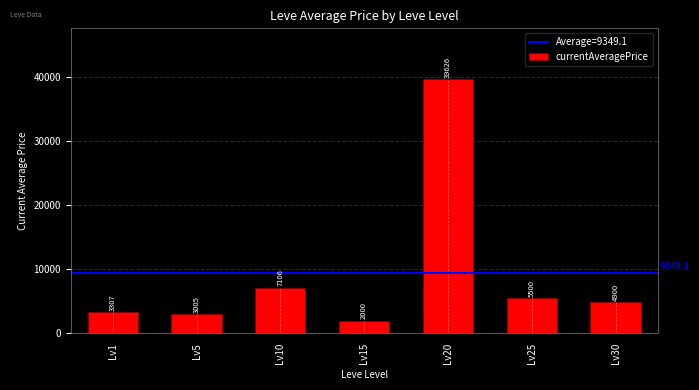

List the labels in order of value, smallest first.

Lv15, Lv5, Lv1, Lv30, Lv25, Lv10, Lv20